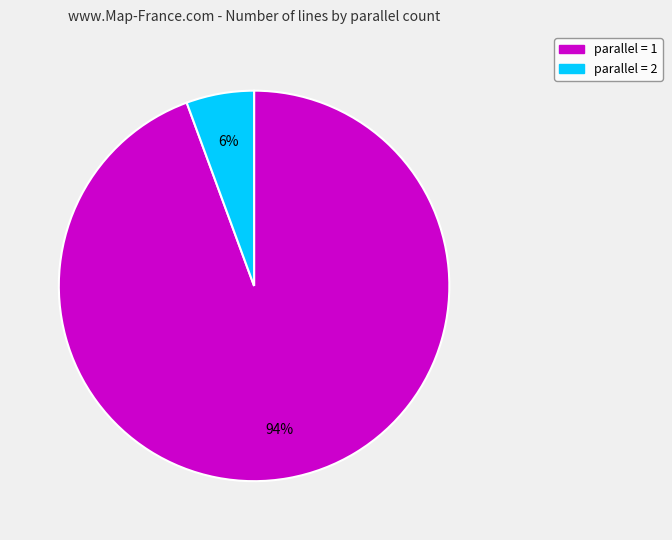

Is there any slice that represents more than half of the pie?

Yes